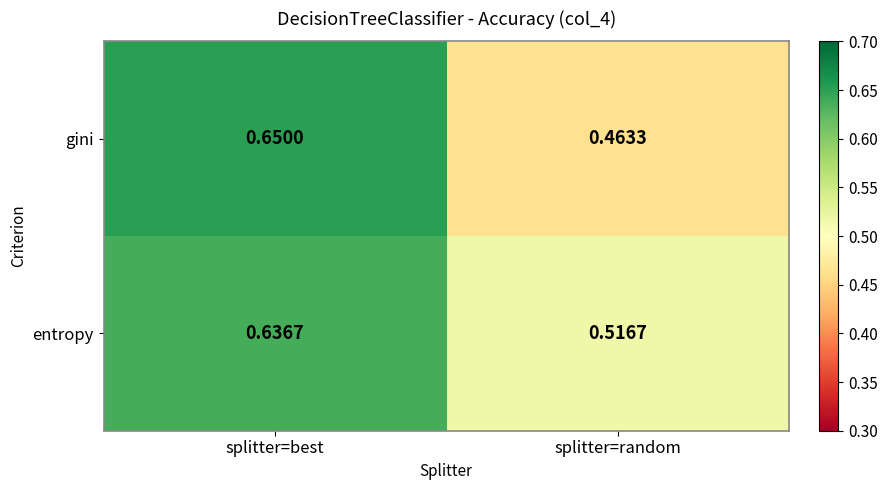

Rank the series by their average value, from lowest to highest.

gini, entropy